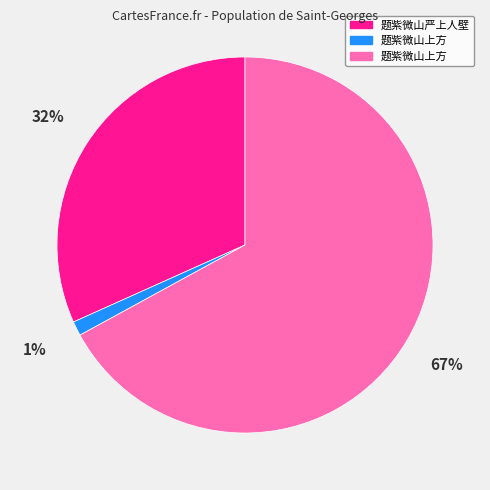

Is there a majority slice in this chart?

Yes